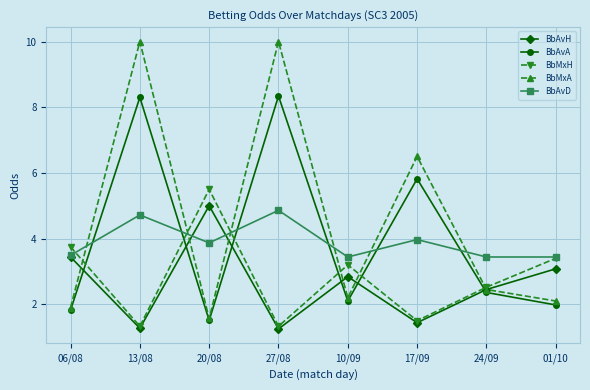

The BbMxA series shows 11.1 at 17/09. True or false?

False